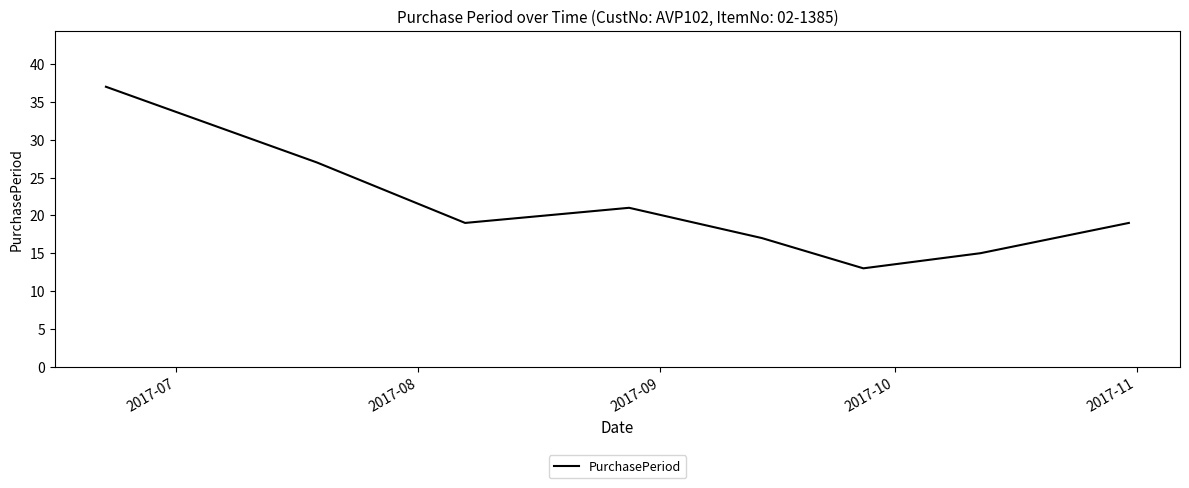

What is the maximum value shown in the chart?

37